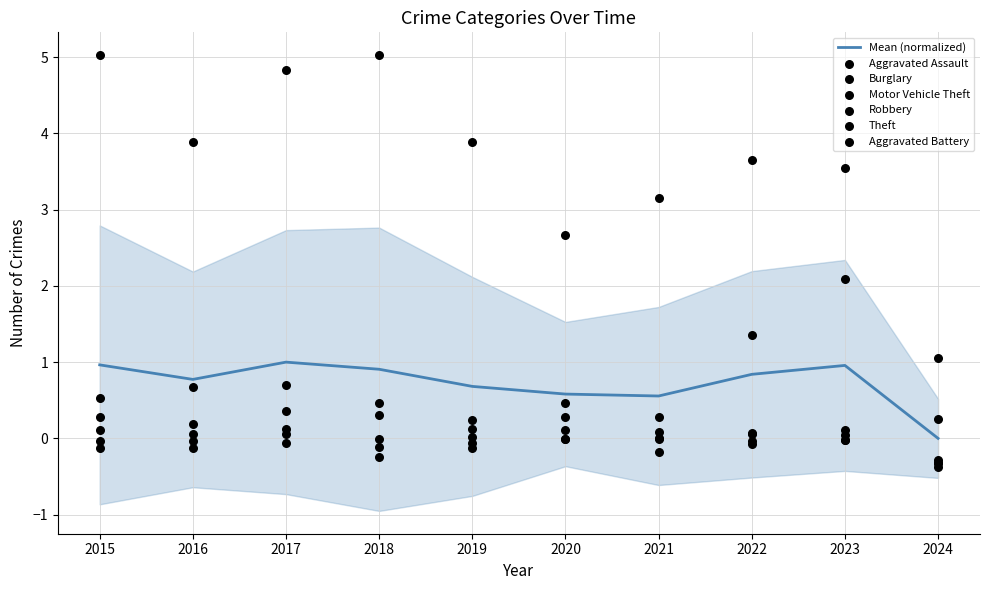

At how many categories does at least one series exceed 4?

3